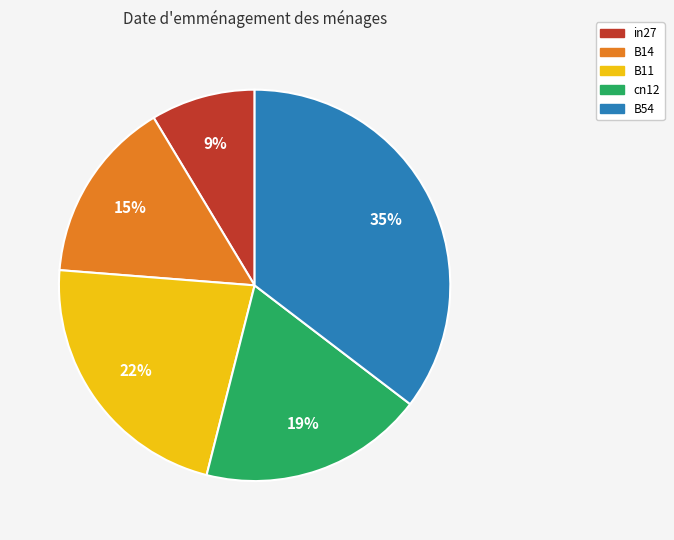

Which has a higher value, B11 or cn12?

B11